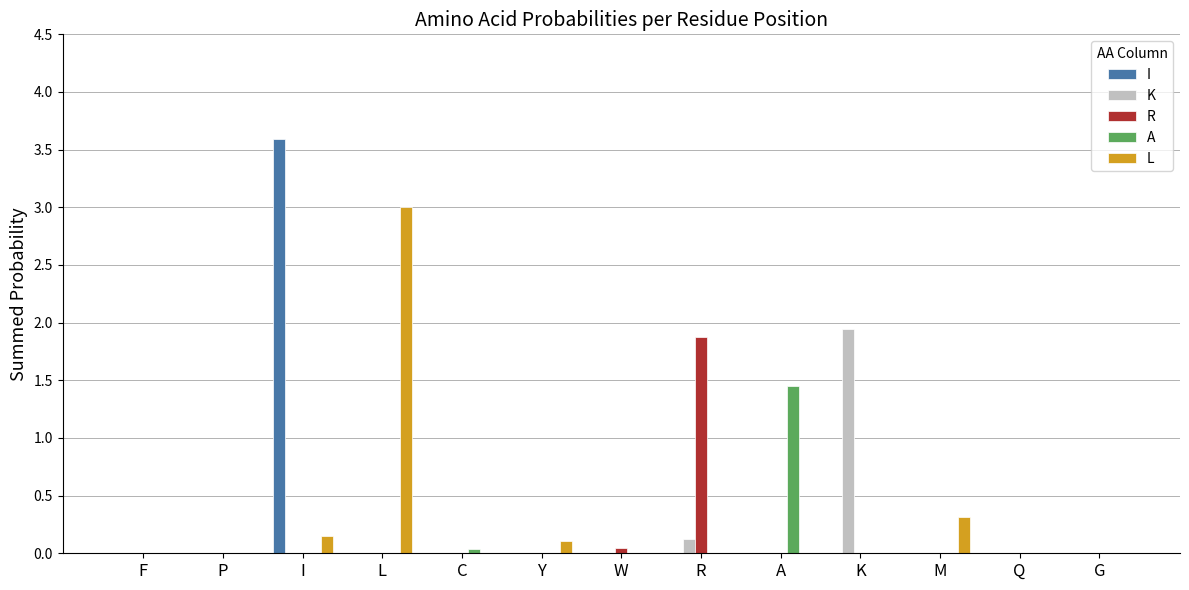

Which category has the highest value across all series?

I